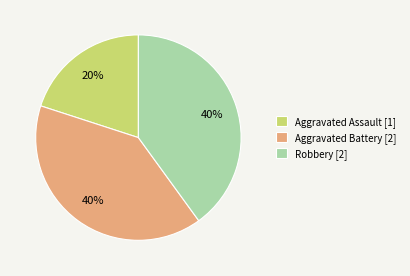

To the nearest percent, what is the average slice percentage?

33%